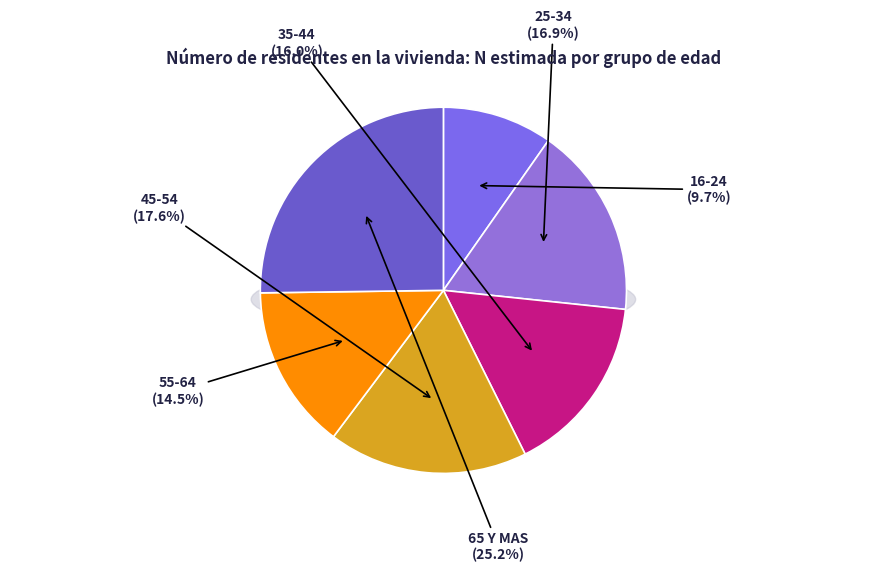

What is the smallest slice in the pie chart?

16-24